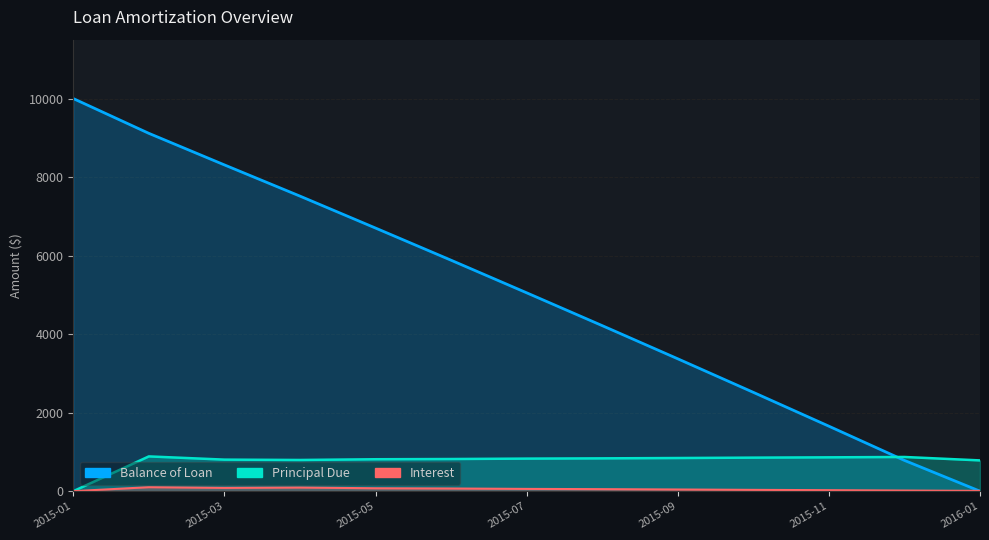

What is the average value of the Balance of Loan series?

5009.4